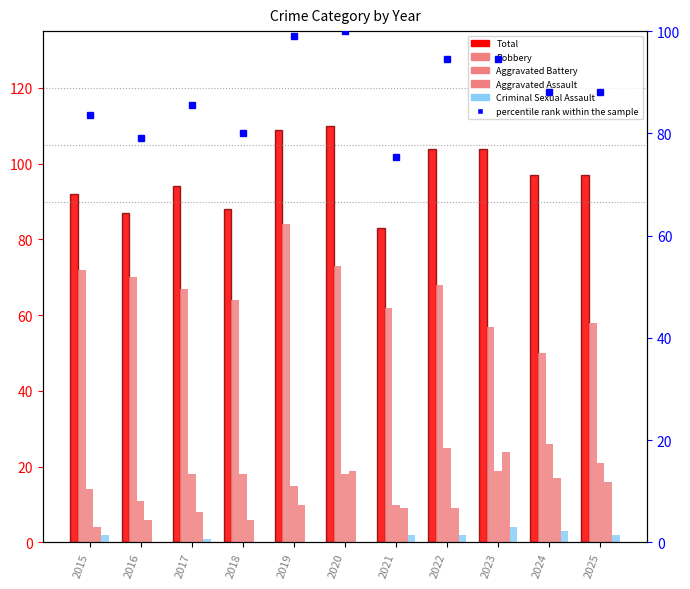

At 2024, list the series in order from largest to smallest.

Total, percentile rank within the sample, Robbery, Aggravated Battery, Aggravated Assault, Criminal Sexual Assault